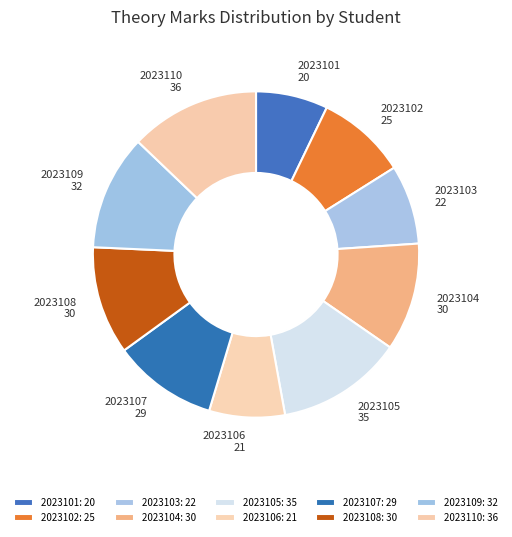

True or false: 2023110 accounts for 13% of the total.

True